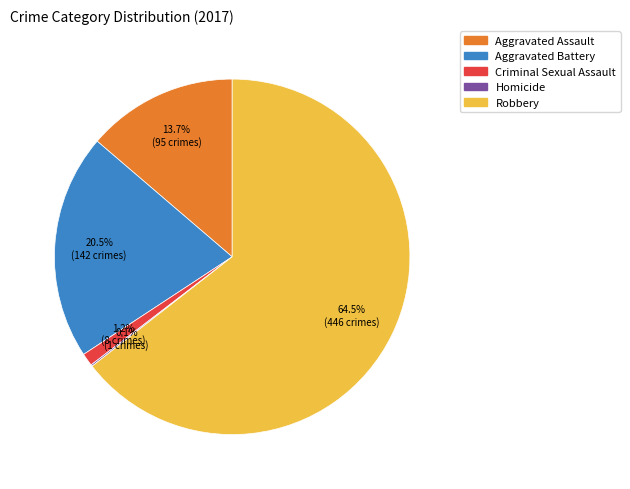

What is the largest slice in the pie chart?

Robbery